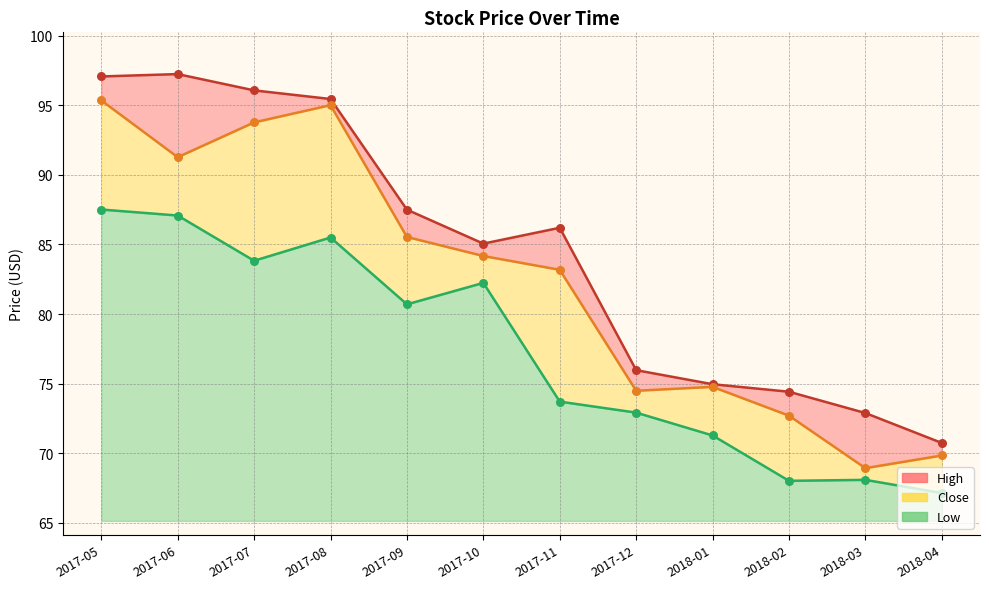

At how many categories does at least one series exceed 80?

7